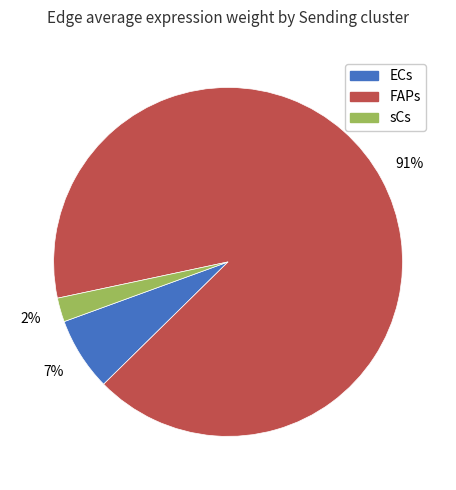

Which has a higher value, FAPs or ECs?

FAPs